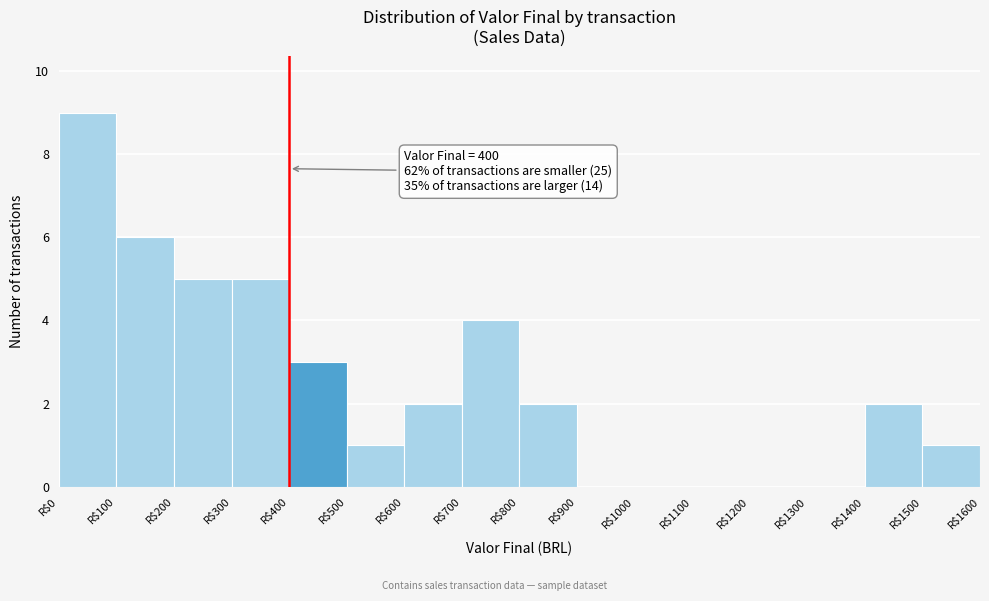

Which range on the x-axis has the tallest bar?

0 to 100